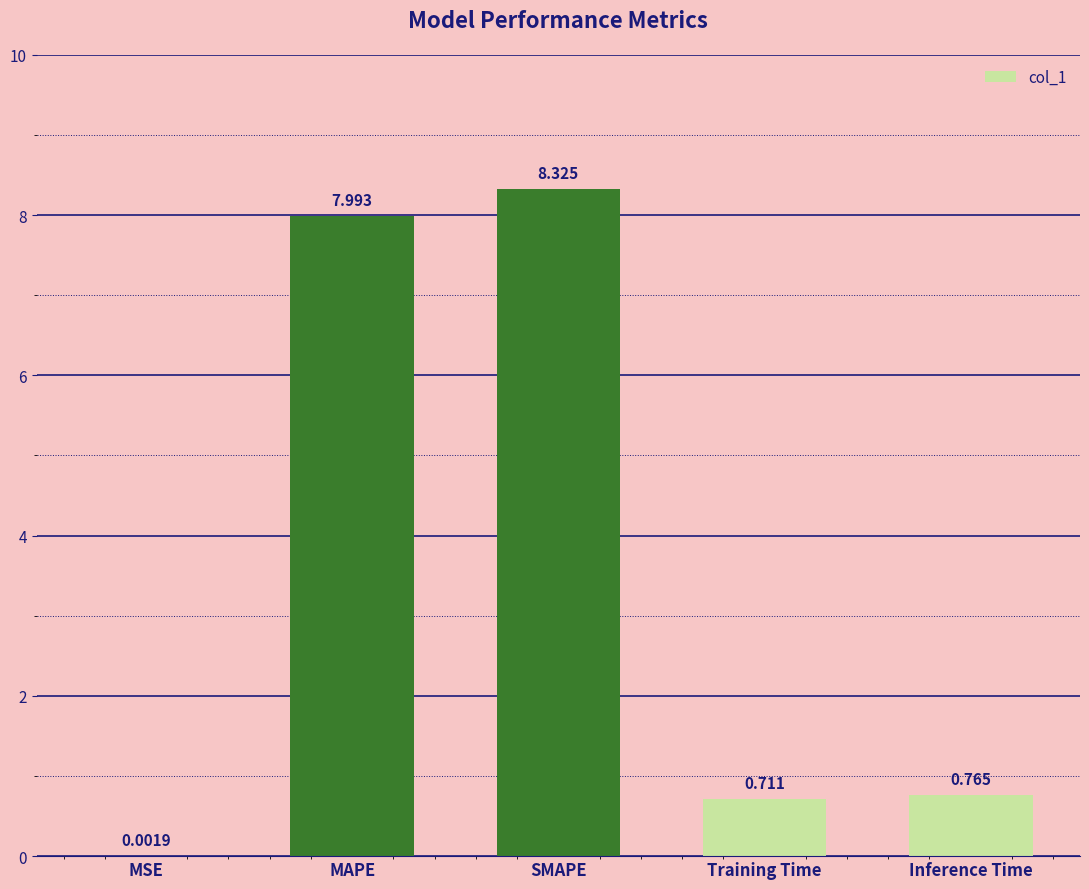

Which has a higher value, MAPE or MSE?

MAPE